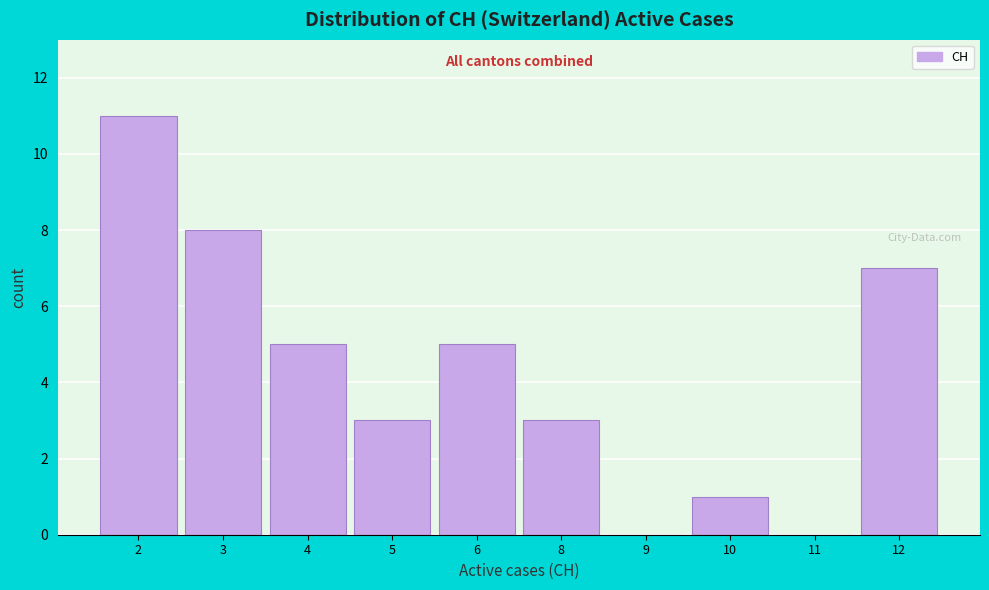

Reading left to right, transcribe all the data shown in this chart.

2=11	3=8	4=5	5=3	6=5	8=3	9=0	10=1	11=0	12=7